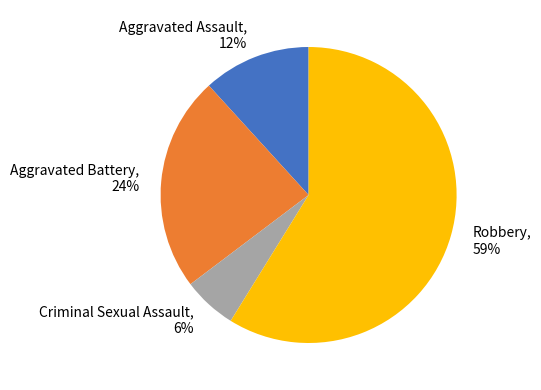

Combined, do Aggravated Battery and Aggravated Assault account for over 50%?

No